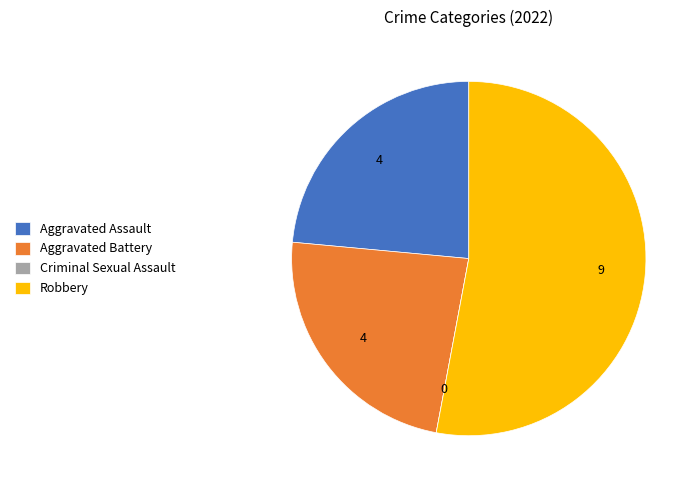

Combined, do Aggravated Battery and Aggravated Assault account for over 50%?

No